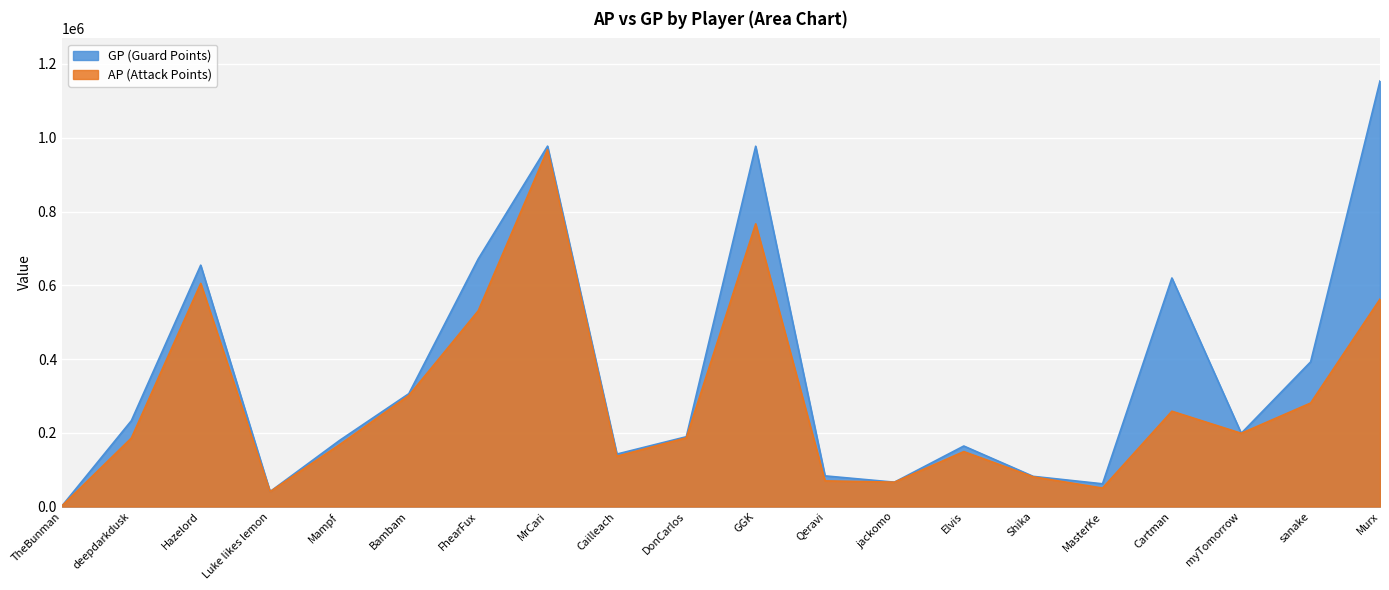

True or false: GP and AP cross at least once.

False